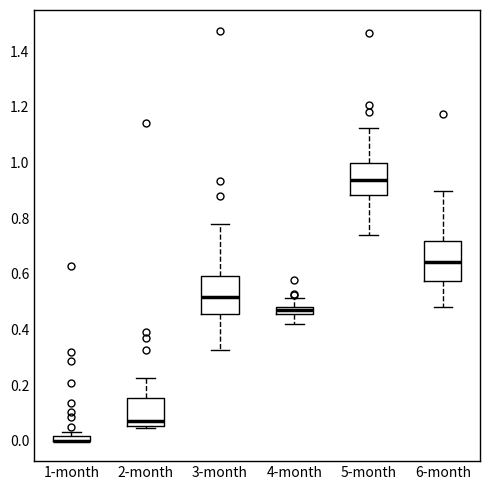

Where is the upper edge of the box for 2-month on the y-axis? The values are not printed on the chart, so give them approximately, as read against the axis.

0.16